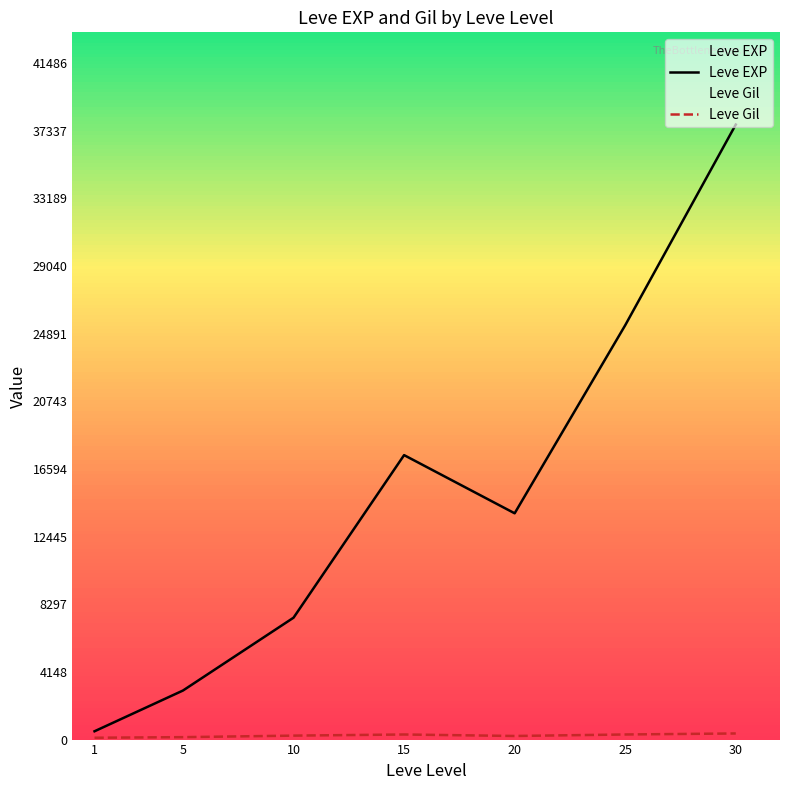

What is the spread (max minus min) of values at 1?

397.2